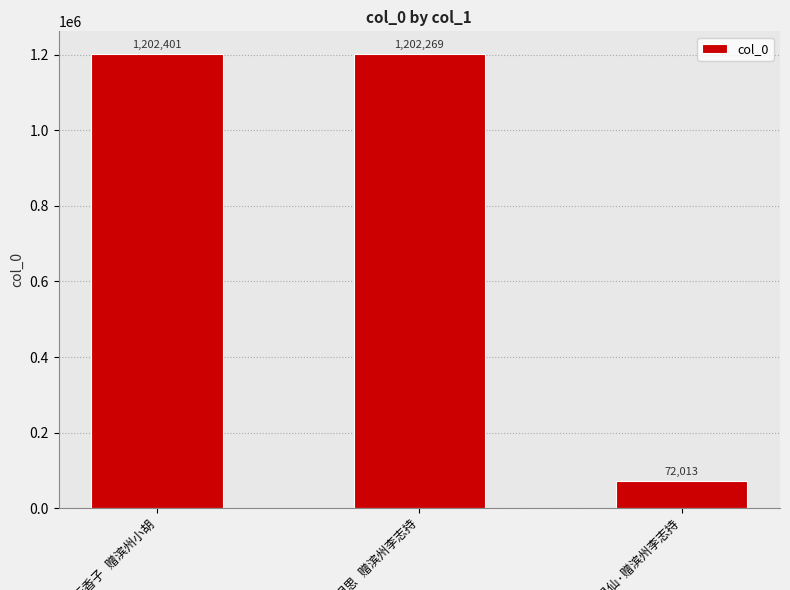

What is the difference between the maximum and minimum values?

1130388